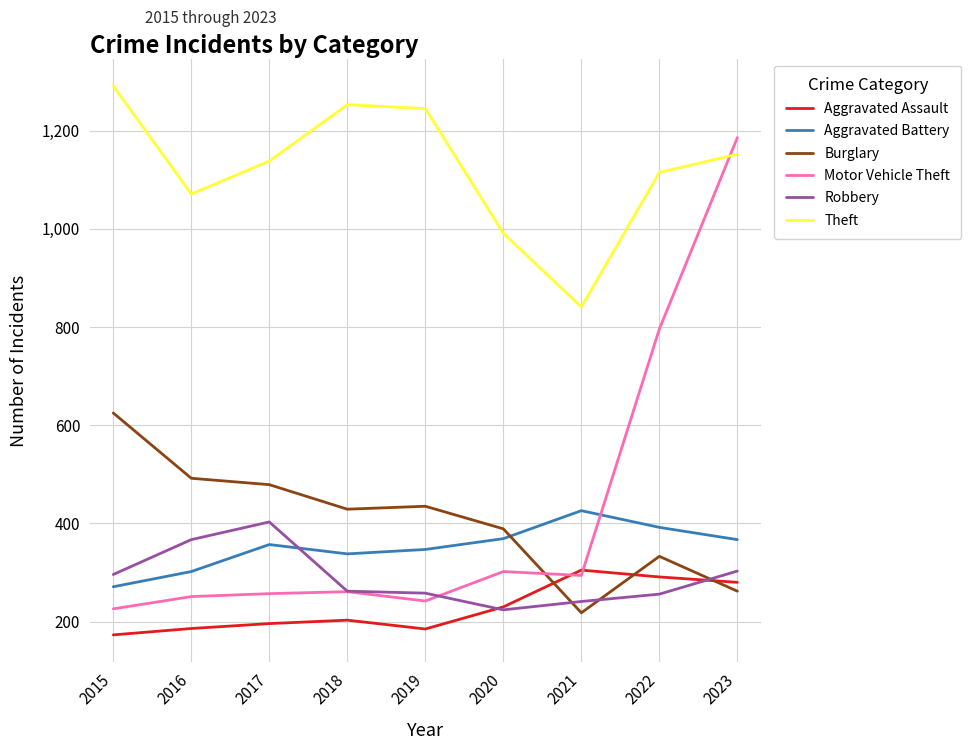

Rank the series by their maximum value, from highest to lowest.

Theft, Motor Vehicle Theft, Burglary, Aggravated Battery, Robbery, Aggravated Assault